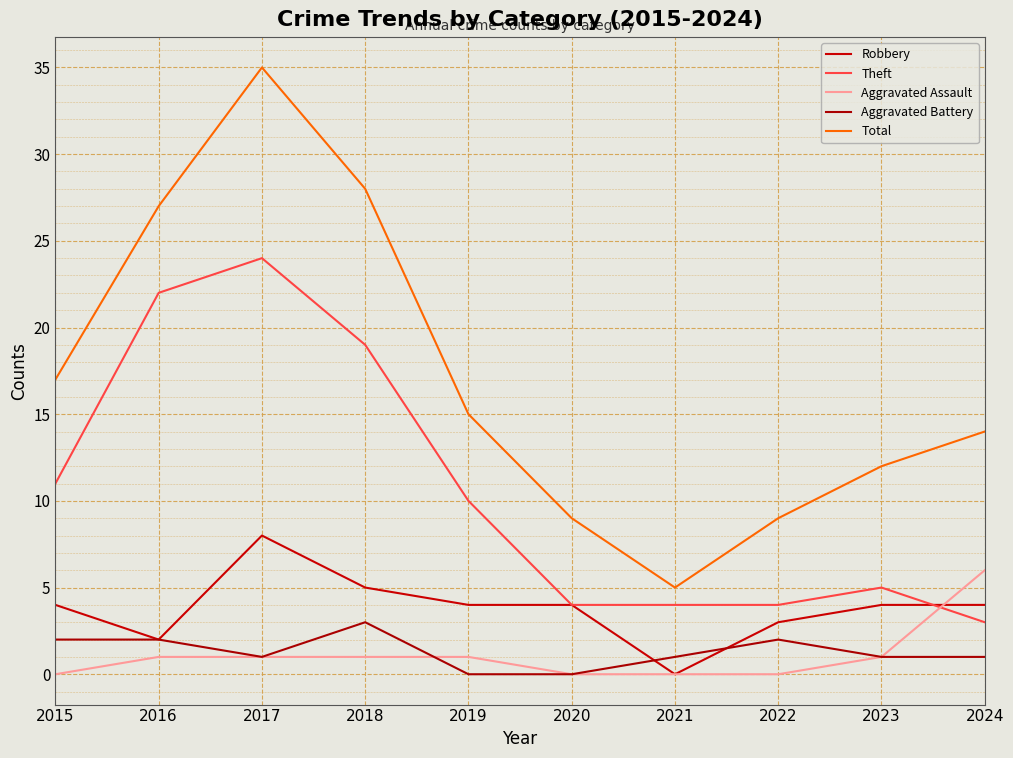

Does the chart display data point markers on the line(s)?

No